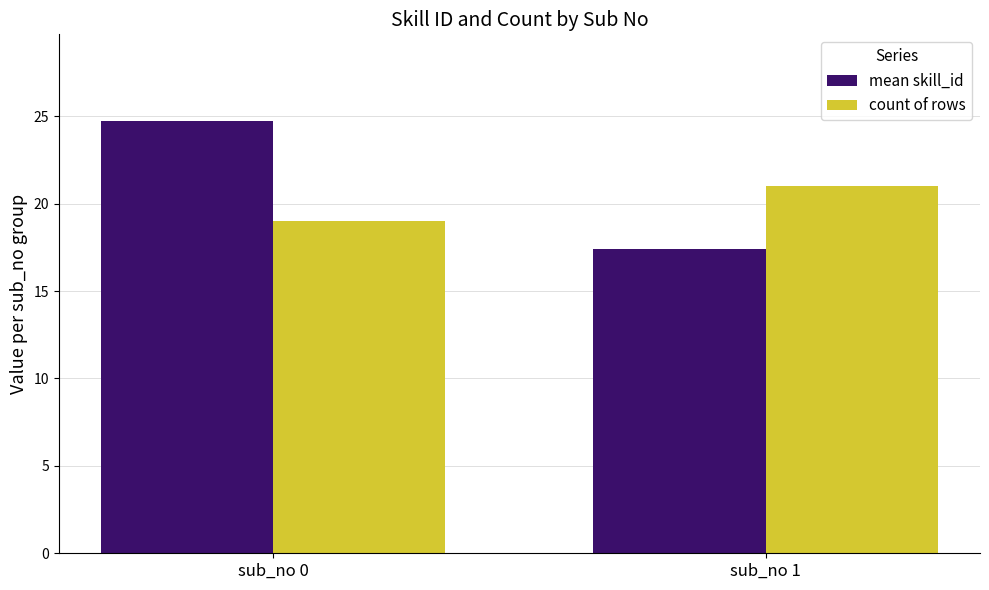

What is the total value across all series at sub_no 0?

43.7